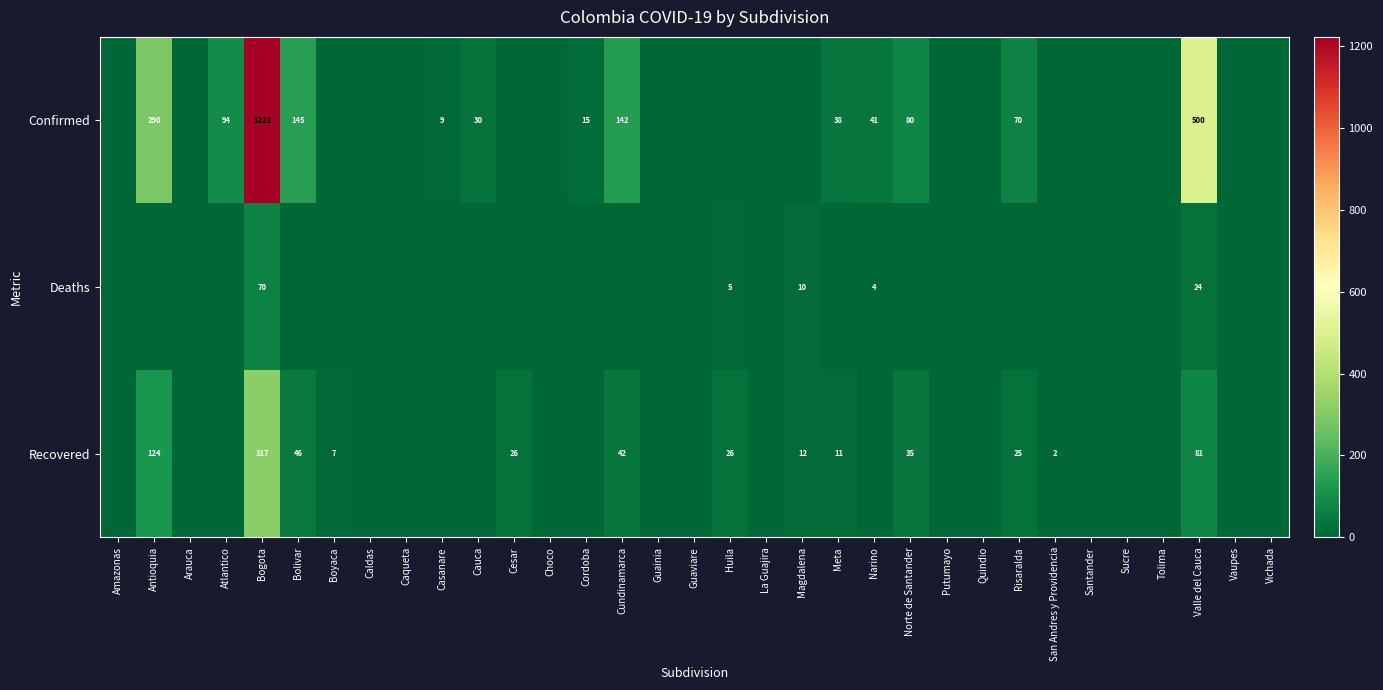

What is the sum of the Recovered values at San Andres y Providencia and Huila?

28